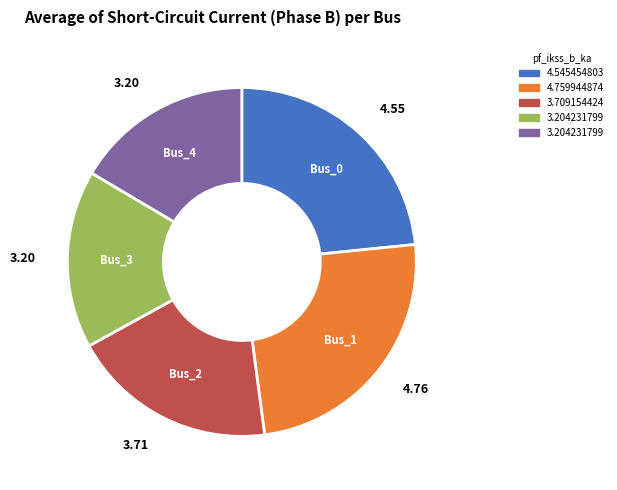

Is there any slice that represents more than half of the pie?

No